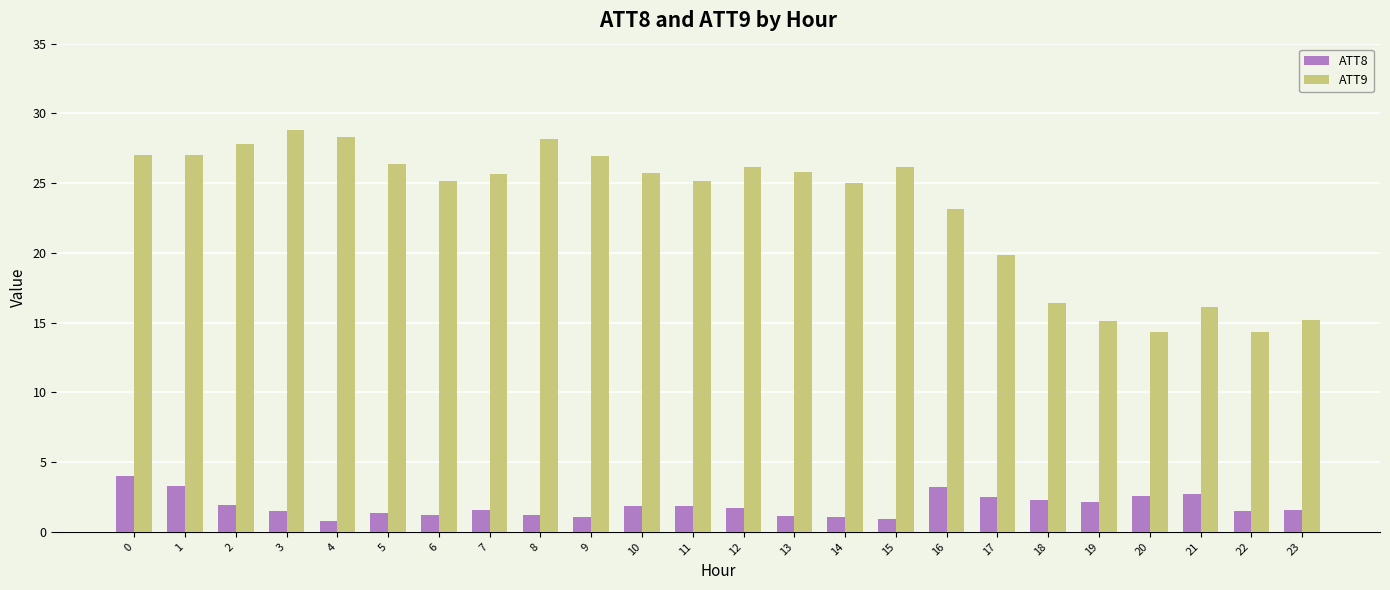

How many data points does each series have?

24